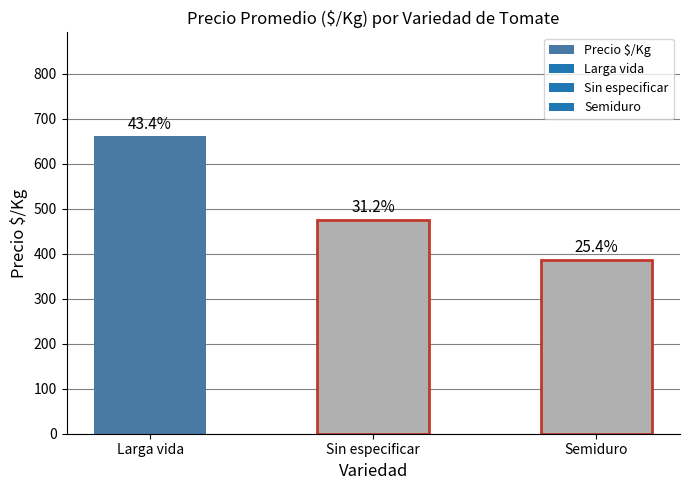

Reading right to left, what are all the values shown in this chart?

386	475	661